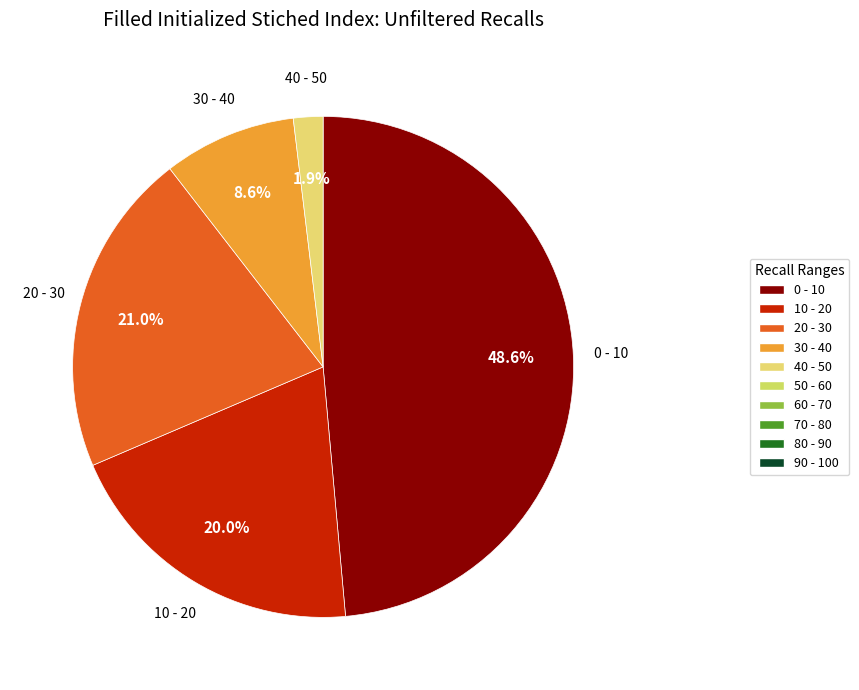

Count the number of slices in the pie.

5